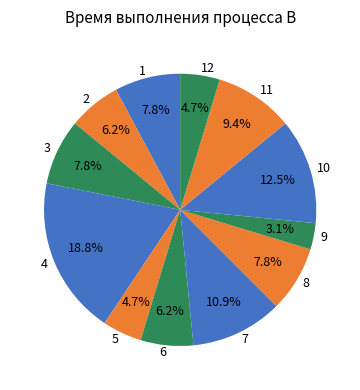

What is the largest slice in the pie chart?

4